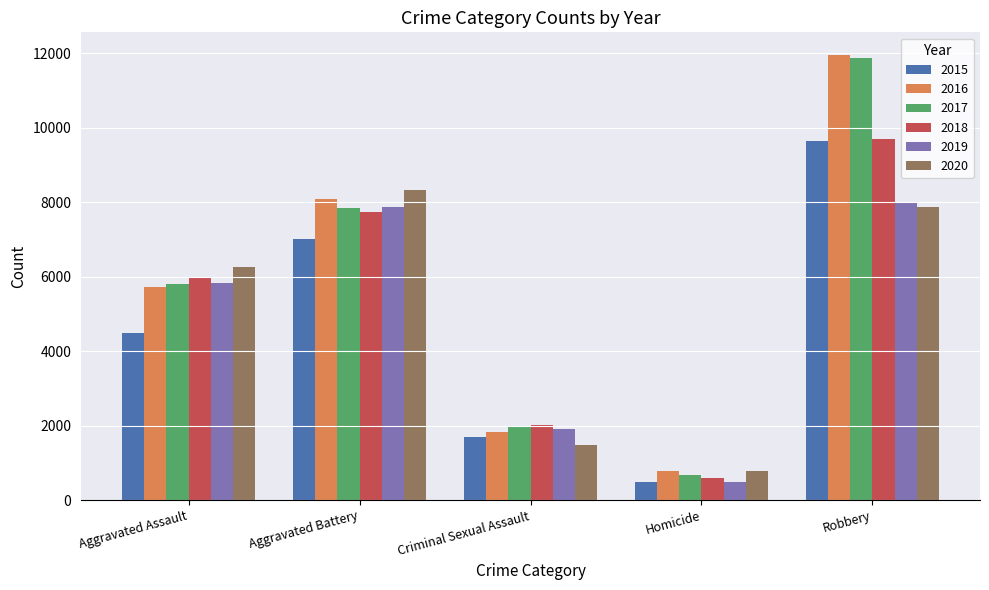

What is the difference between the maximum and minimum values in the 2017 series?

11208